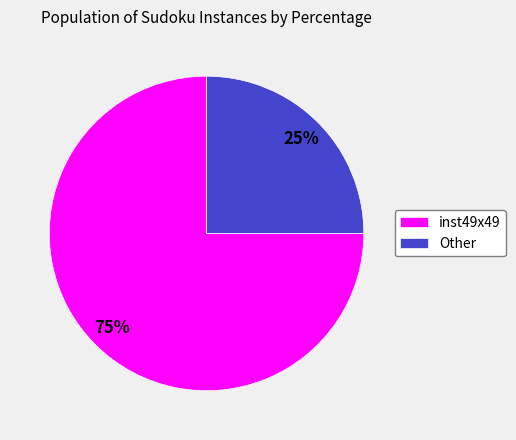

Is there any slice that represents more than half of the pie?

Yes